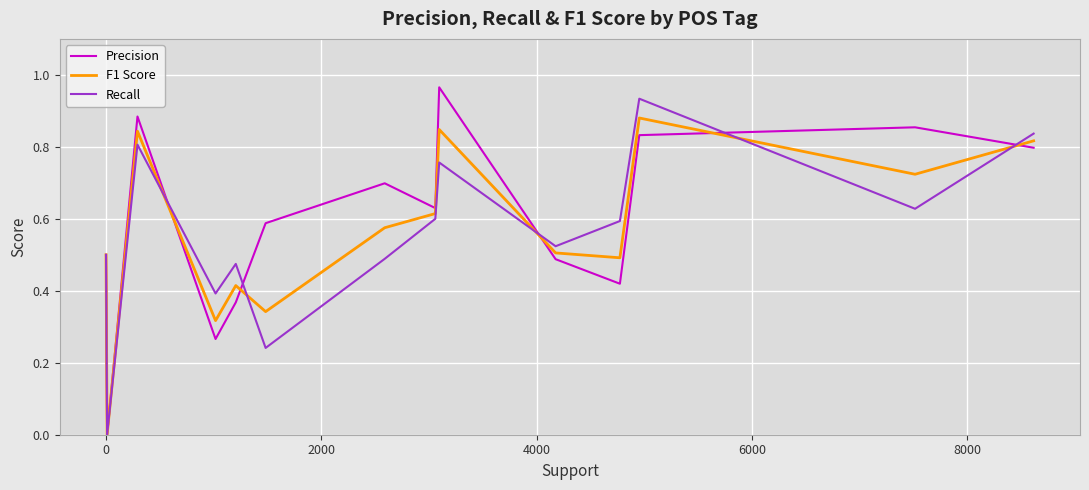

What are all the series names shown in the legend?

Precision, F1 Score, Recall